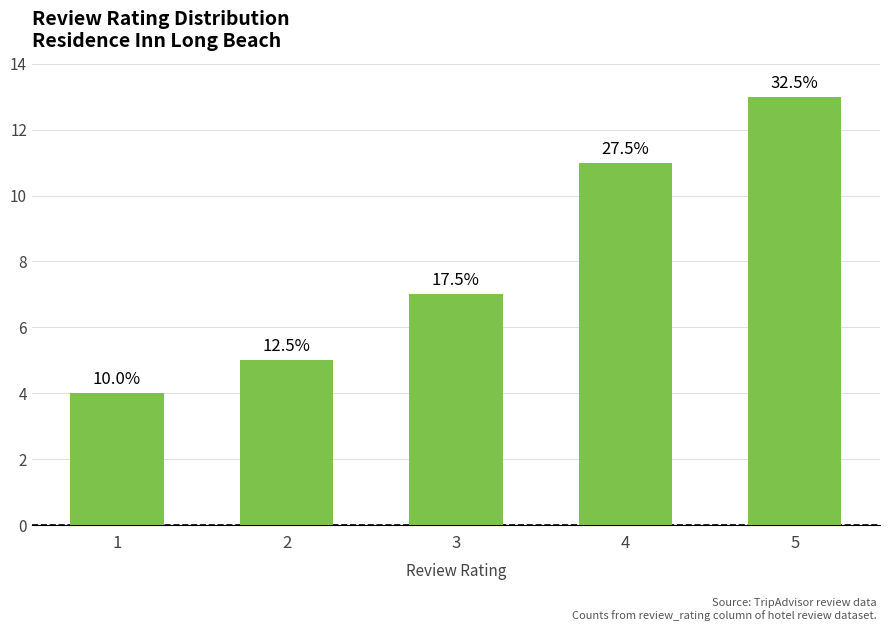

Rank the categories by value from highest to lowest.

5, 4, 3, 2, 1